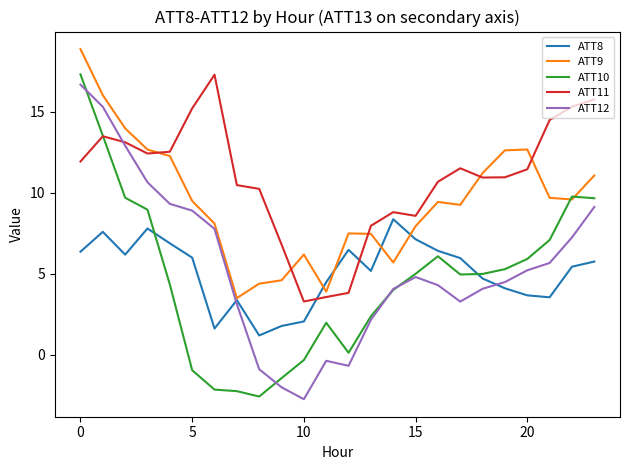

Which series has the largest total across all categories?

ATT11